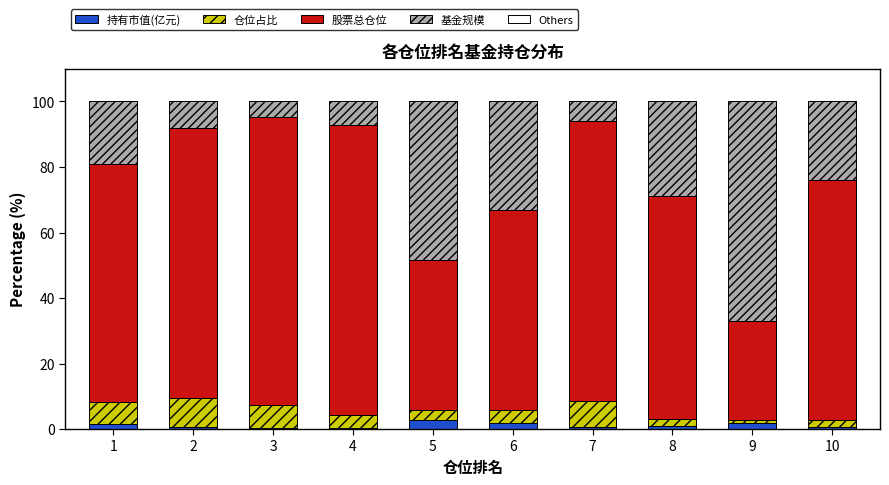

What is the total value across all series at 5?

100.0